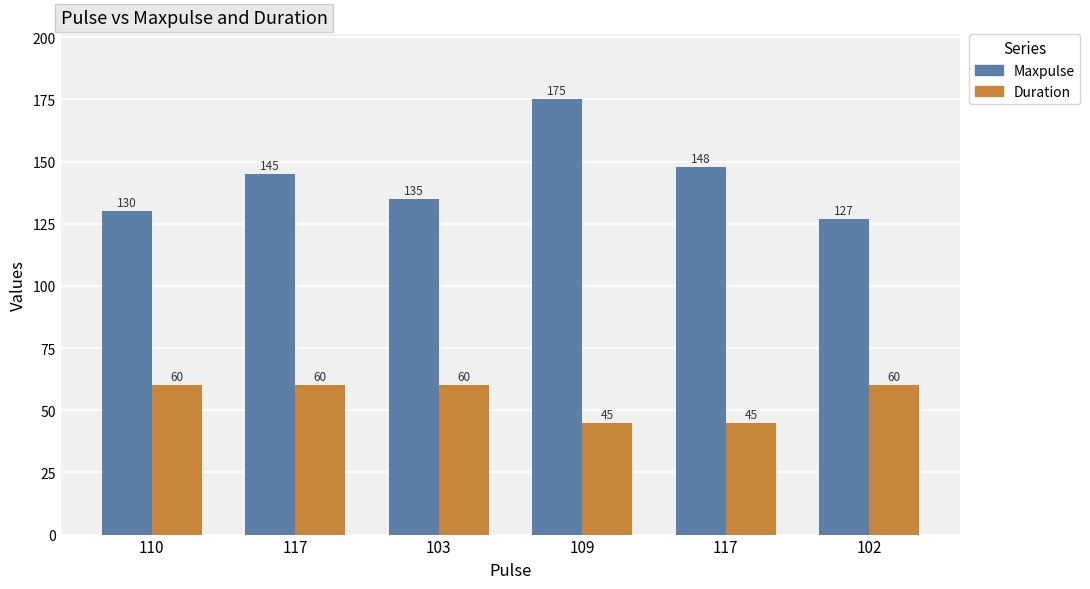

Rank the series at 117 from highest to lowest value.

Maxpulse, Duration